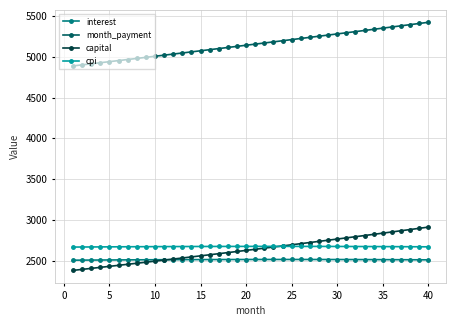

Does the chart have visible grid lines?

Yes